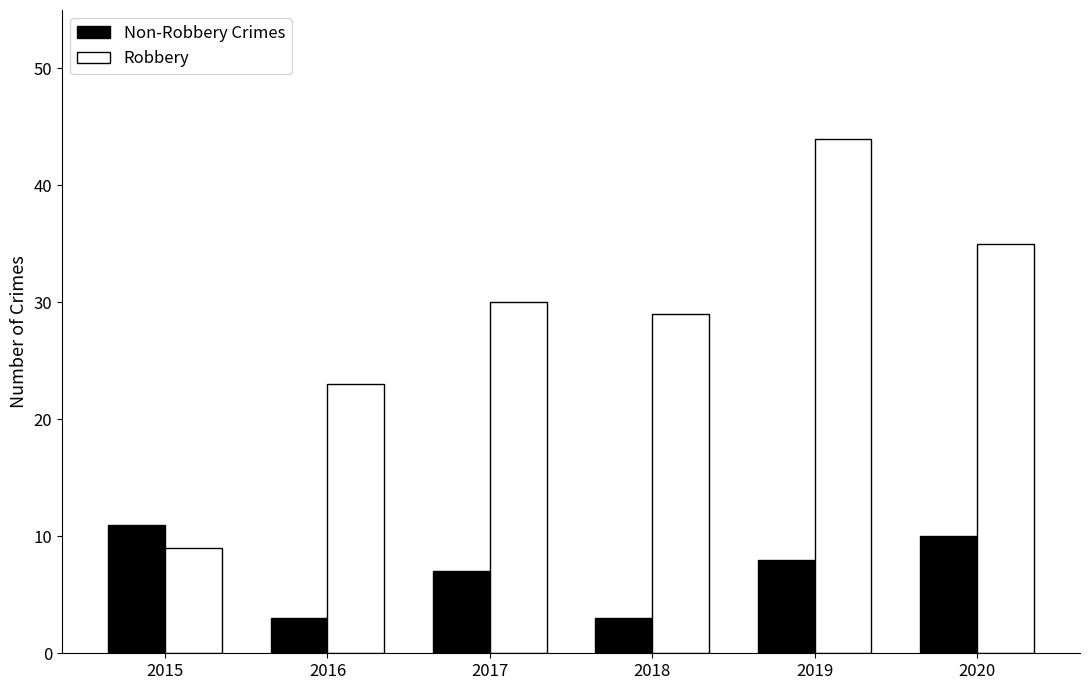

How many distinct data groups are displayed?

2